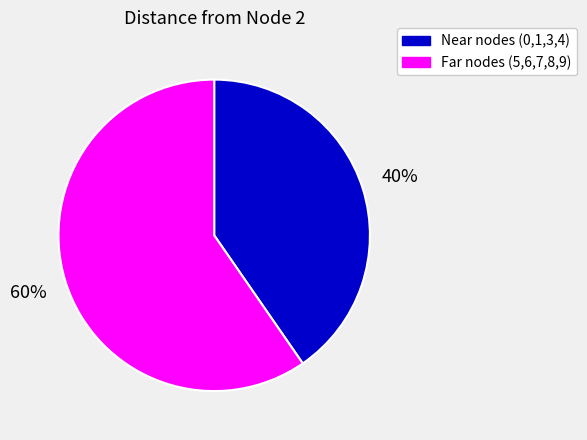

To the nearest percent, what percentage of the pie is Near nodes (0,1,3,4)?

40%